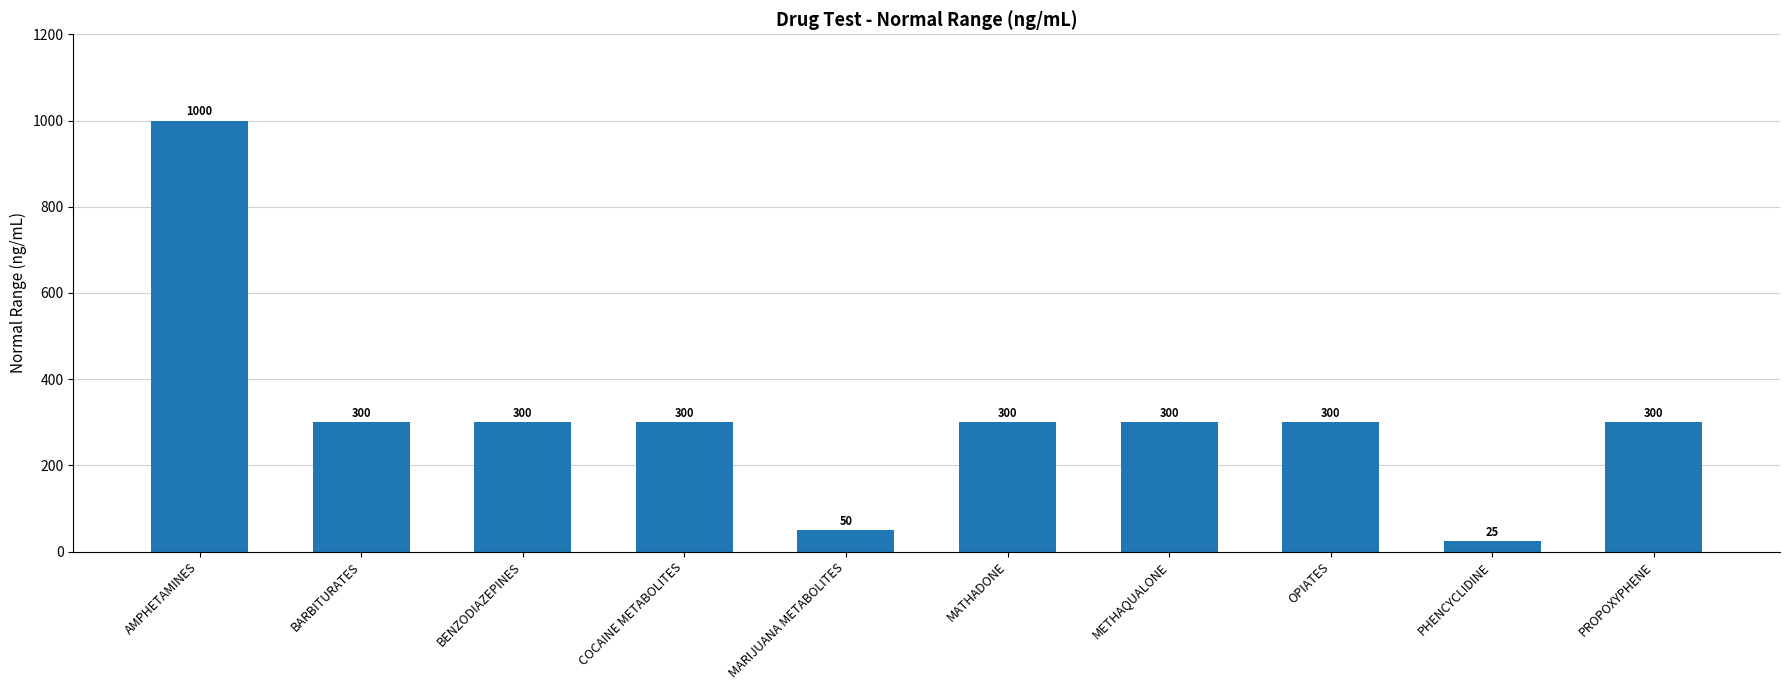

What is the smallest value displayed?

25